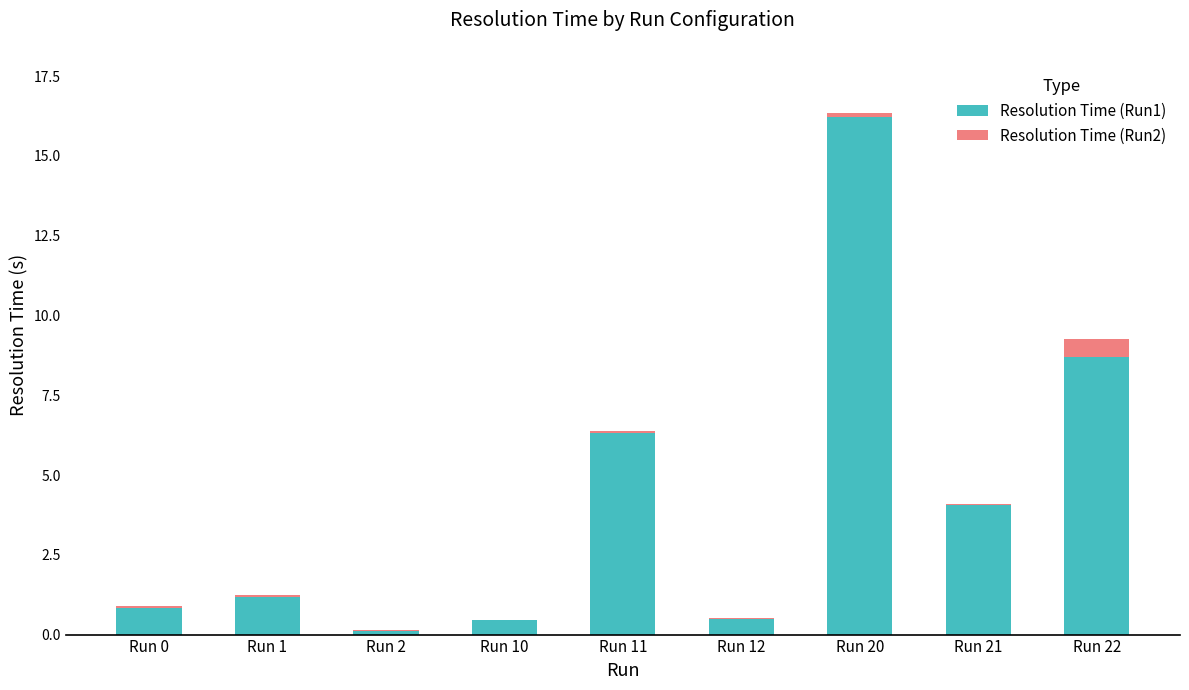

Is it true that Resolution Time (Run2) equals 2.6 at Run 11?

False